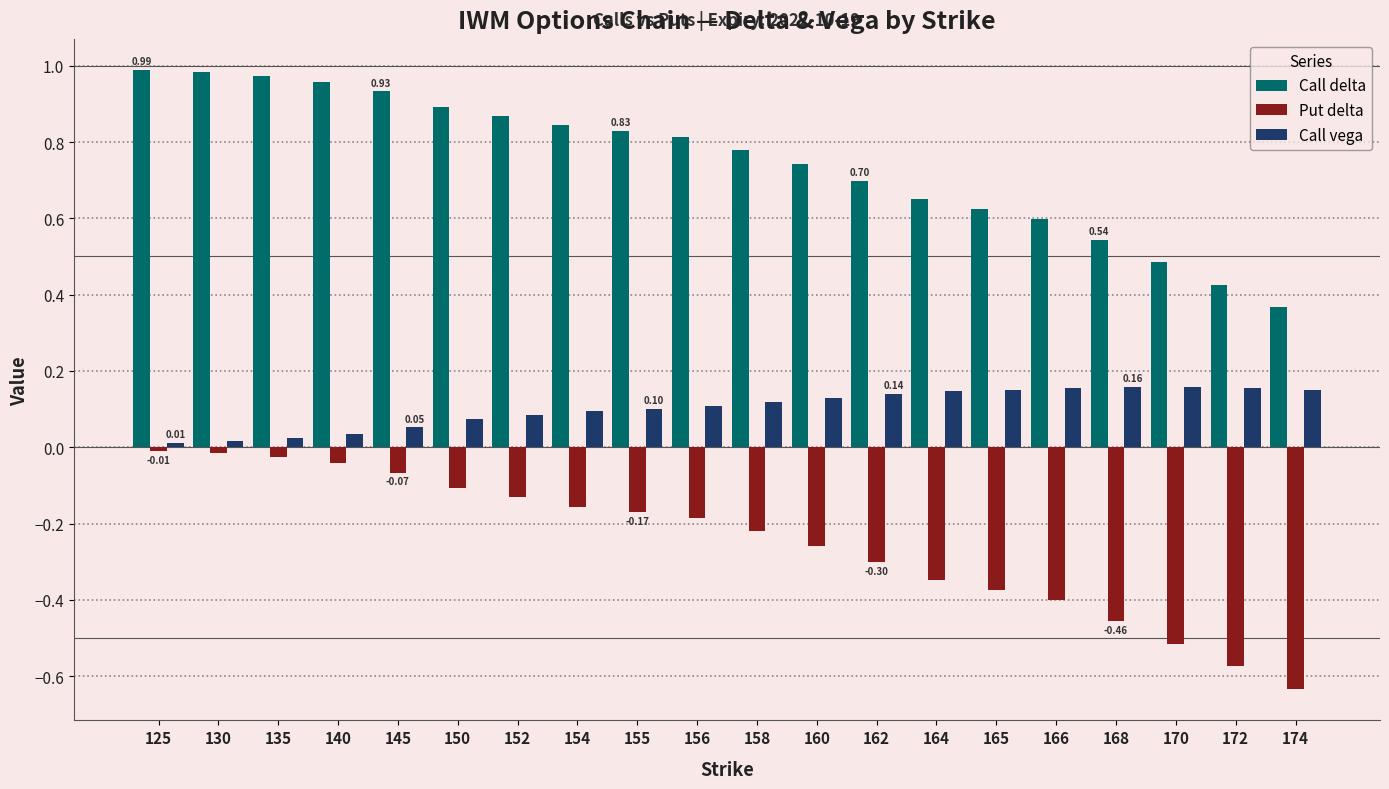

Is the value of Put delta at 130 greater than the value of Call vega at 166?

No